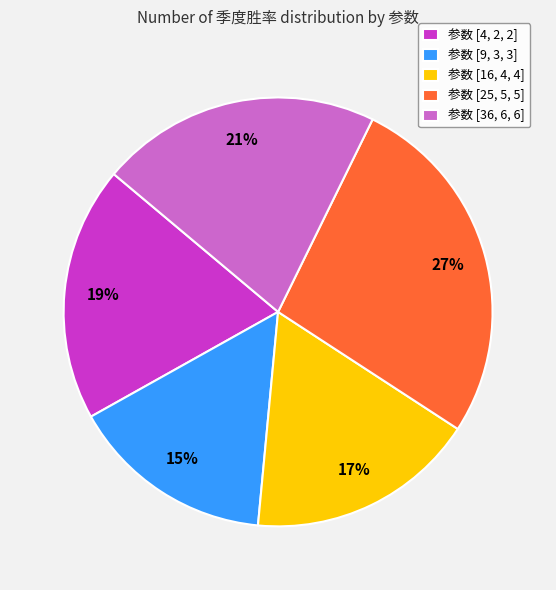

Rank the categories by value from highest to lowest.

参数 [25, 5, 5], 参数 [36, 6, 6], 参数 [4, 2, 2], 参数 [16, 4, 4], 参数 [9, 3, 3]